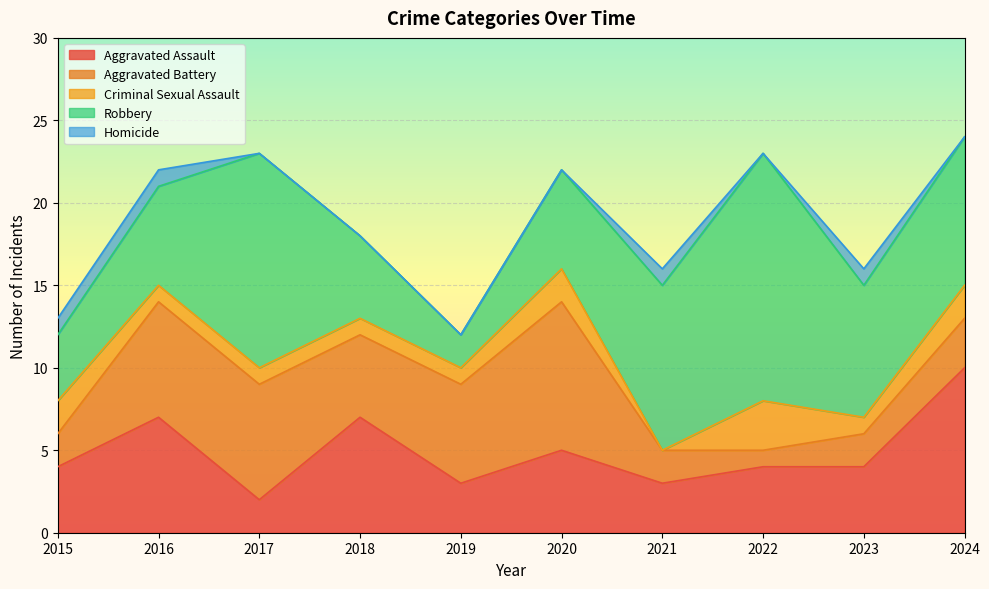

What is the difference between the maximum and minimum values in the Aggravated Battery series?

8